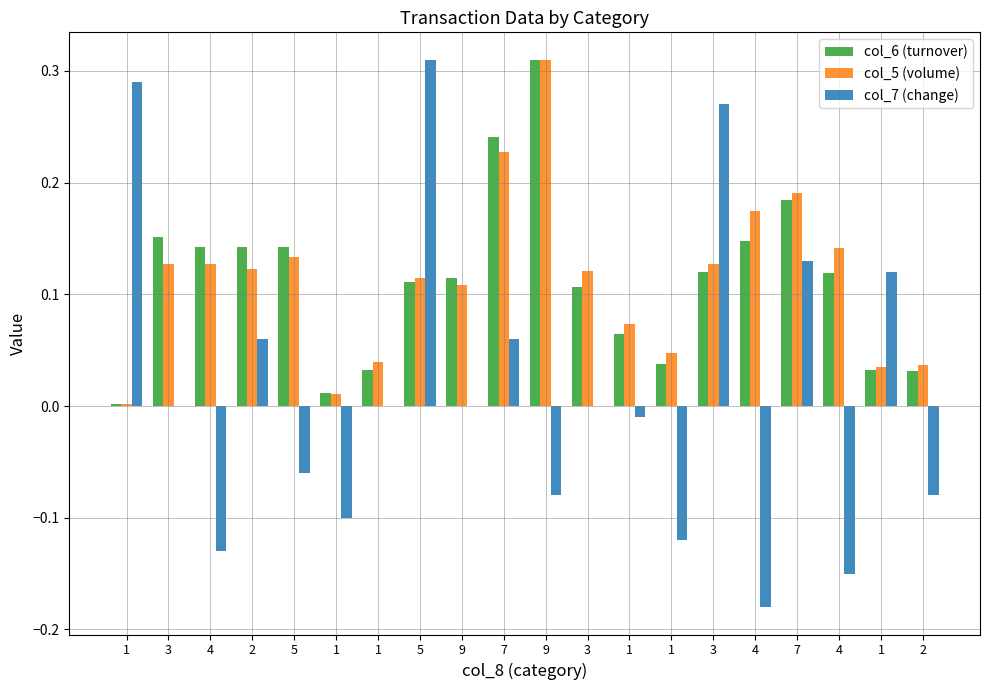

What are all the series names shown in the legend?

col_6 (turnover), col_5 (volume), col_7 (change)